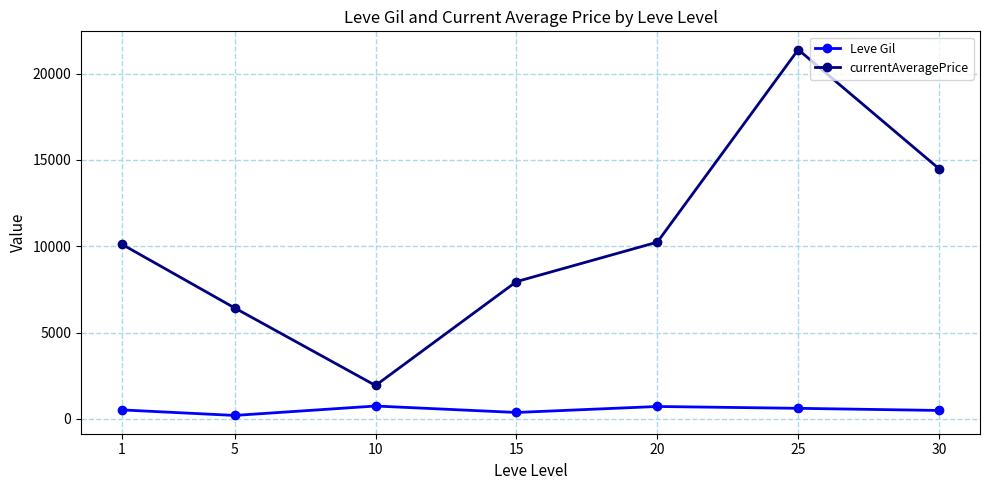

Read the currentAveragePrice value at 15.

7949.7